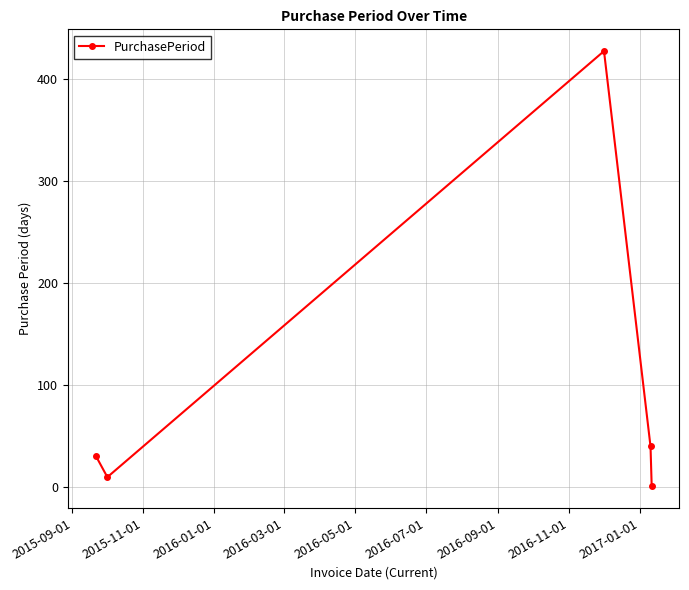

How many points are higher than both their immediate neighbors (excluding endpoints)?

1